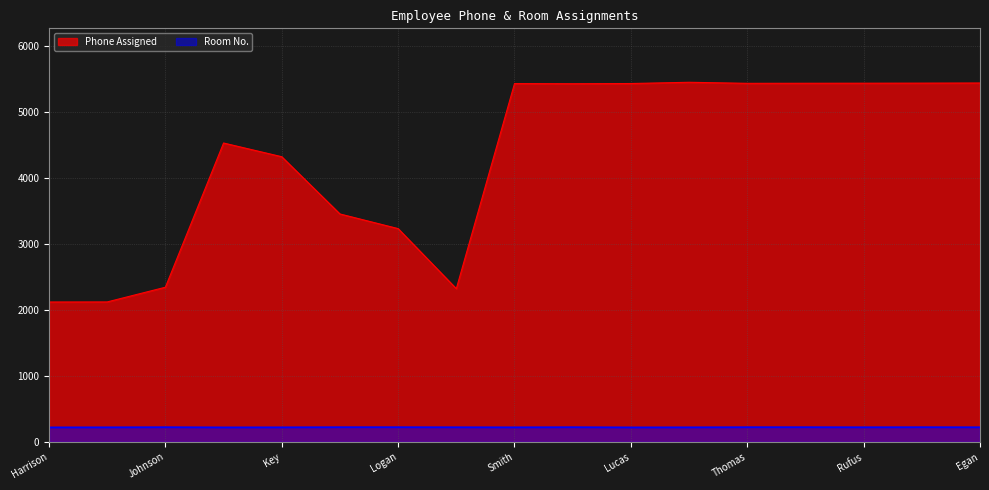

At how many categories does at least one series exceed 1660?

17